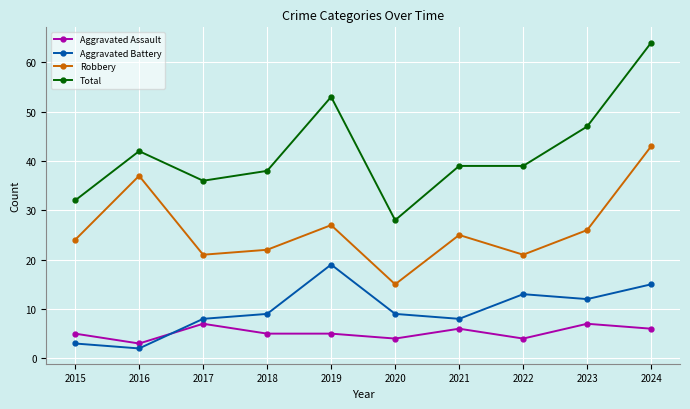

How many times do Aggravated Battery and Aggravated Assault cross each other?

1